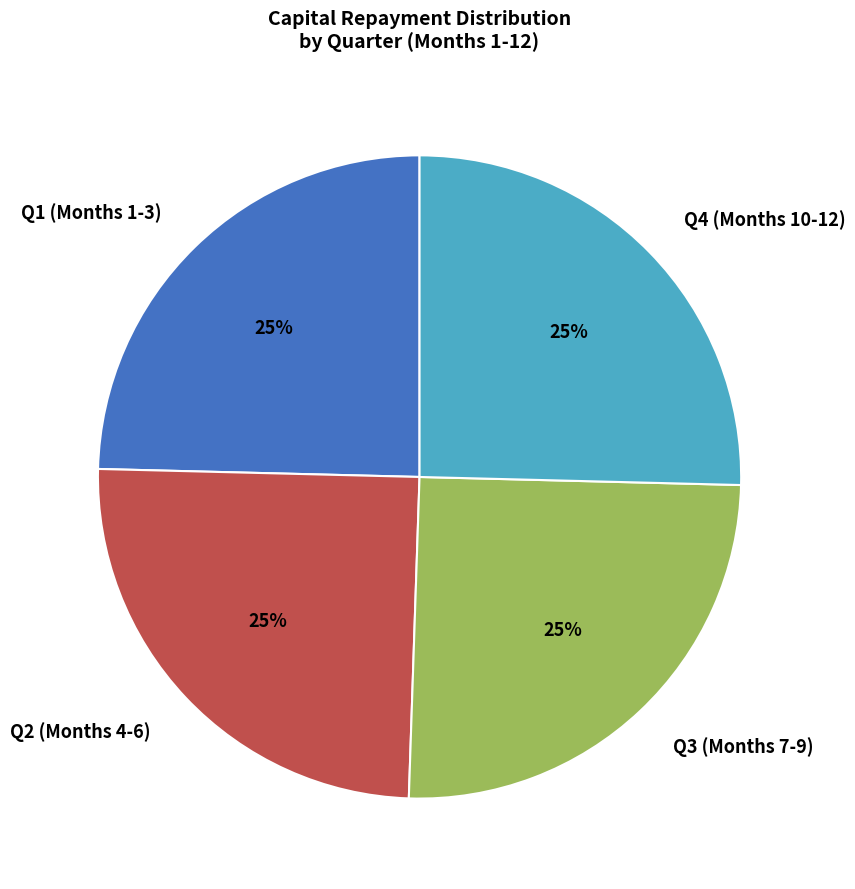

Is it true that Q1 (Months 1-3) is 30% of the pie?

False